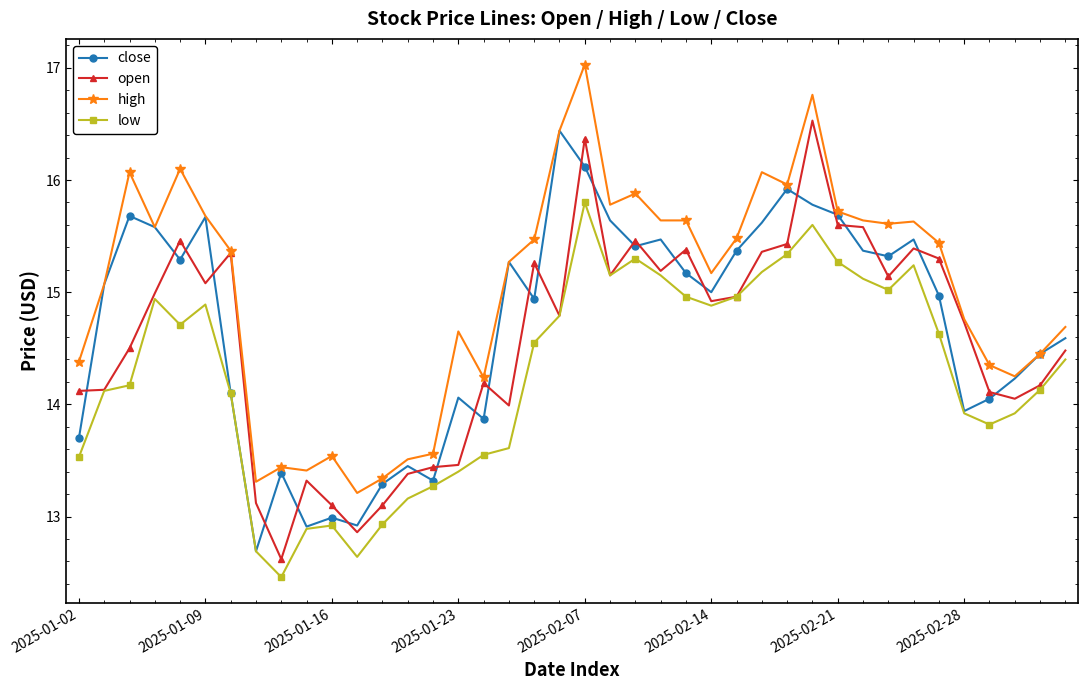

Which series has the largest total across all categories?

high